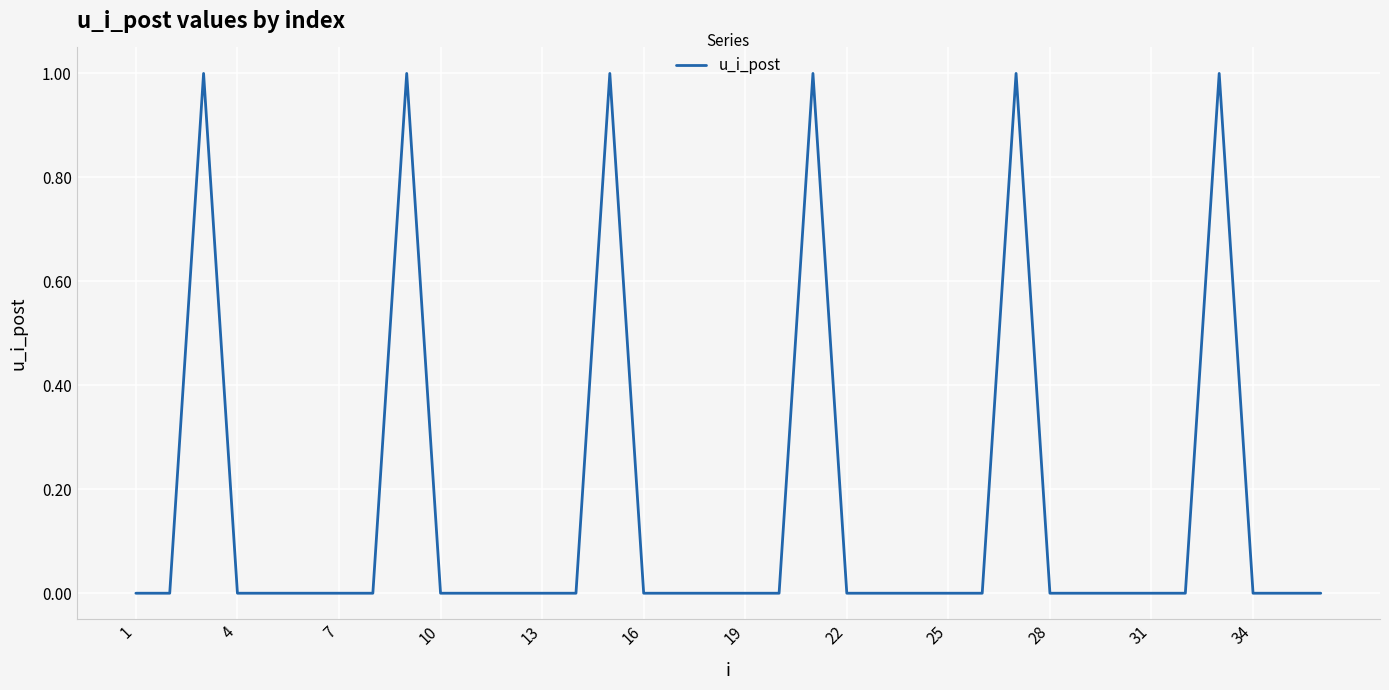

What is the difference between the maximum and minimum values?

1.0